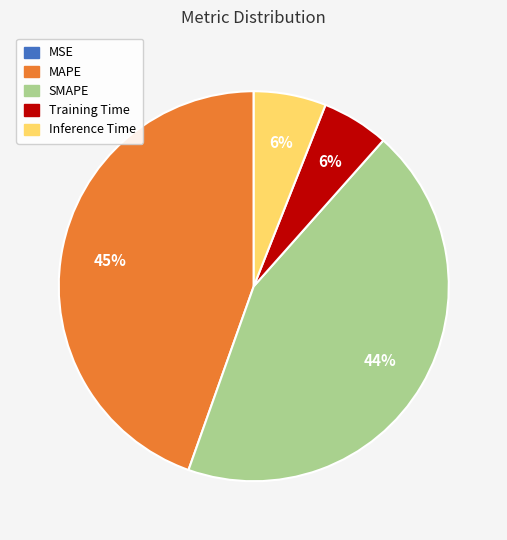

Combined, do MAPE and Inference Time account for over 50%?

Yes